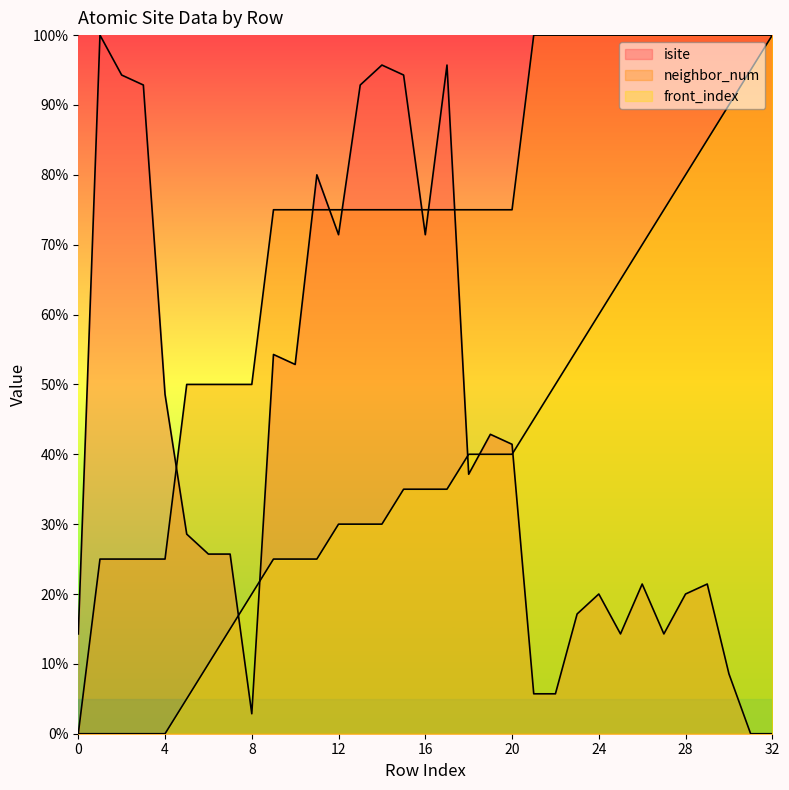

At which label does front_index first exceed 35?

18